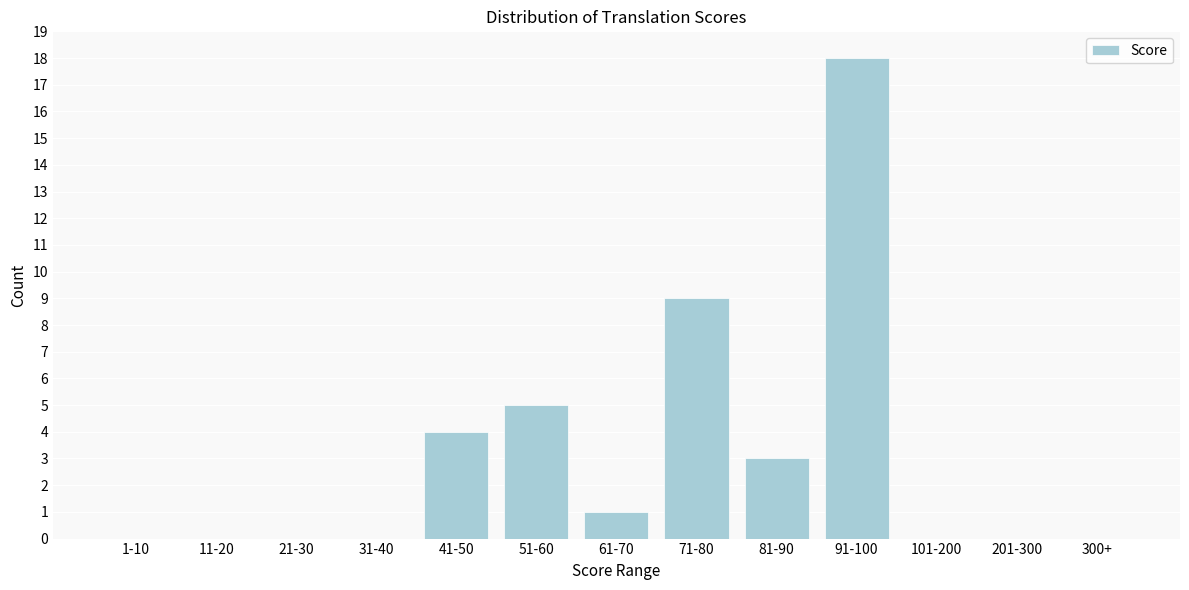

Reading left to right, list all the values displayed in this chart.

1-10=0	11-20=0	21-30=0	31-40=0	41-50=4	51-60=5	61-70=1	71-80=9	81-90=3	91-100=18	101-200=0	201-300=0	300+=0